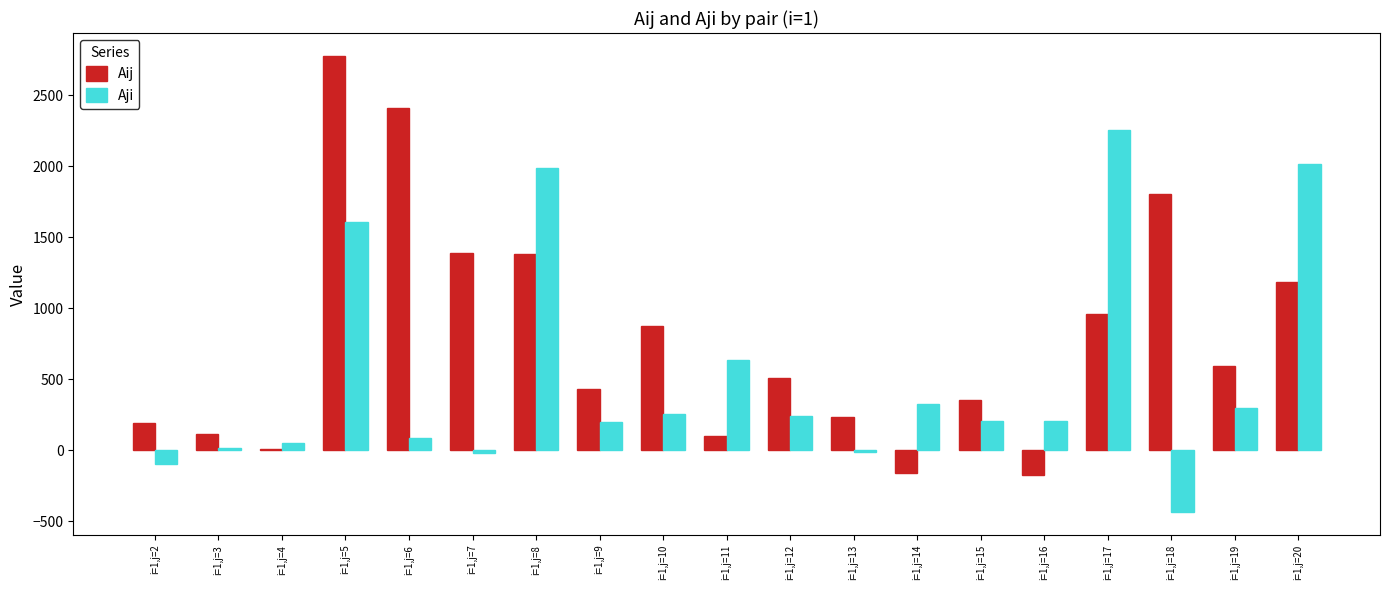

Which series has the largest range (max minus min)?

Aij